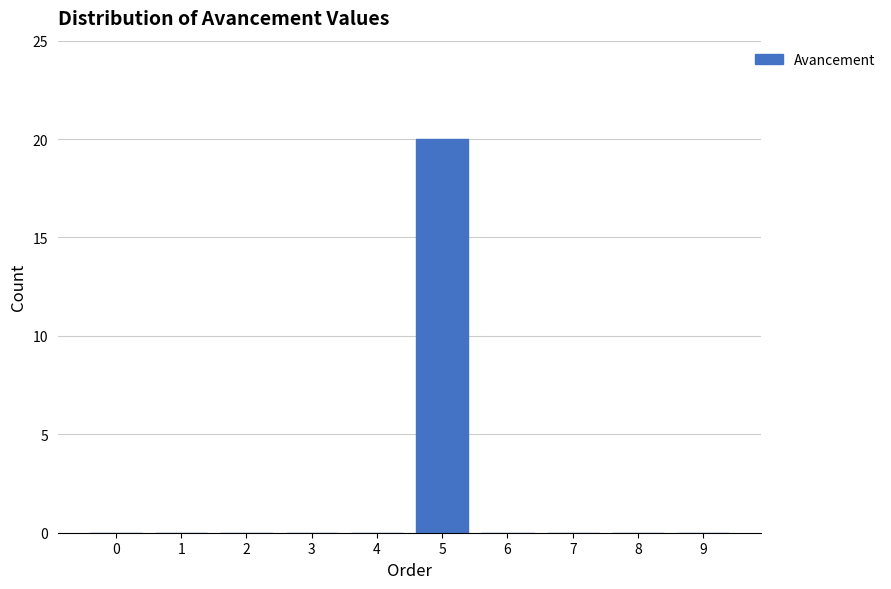

Reading left to right, transcribe all the data shown in this chart.

0=0	1=0	2=0	3=0	4=0	5=20	6=0	7=0	8=0	9=0